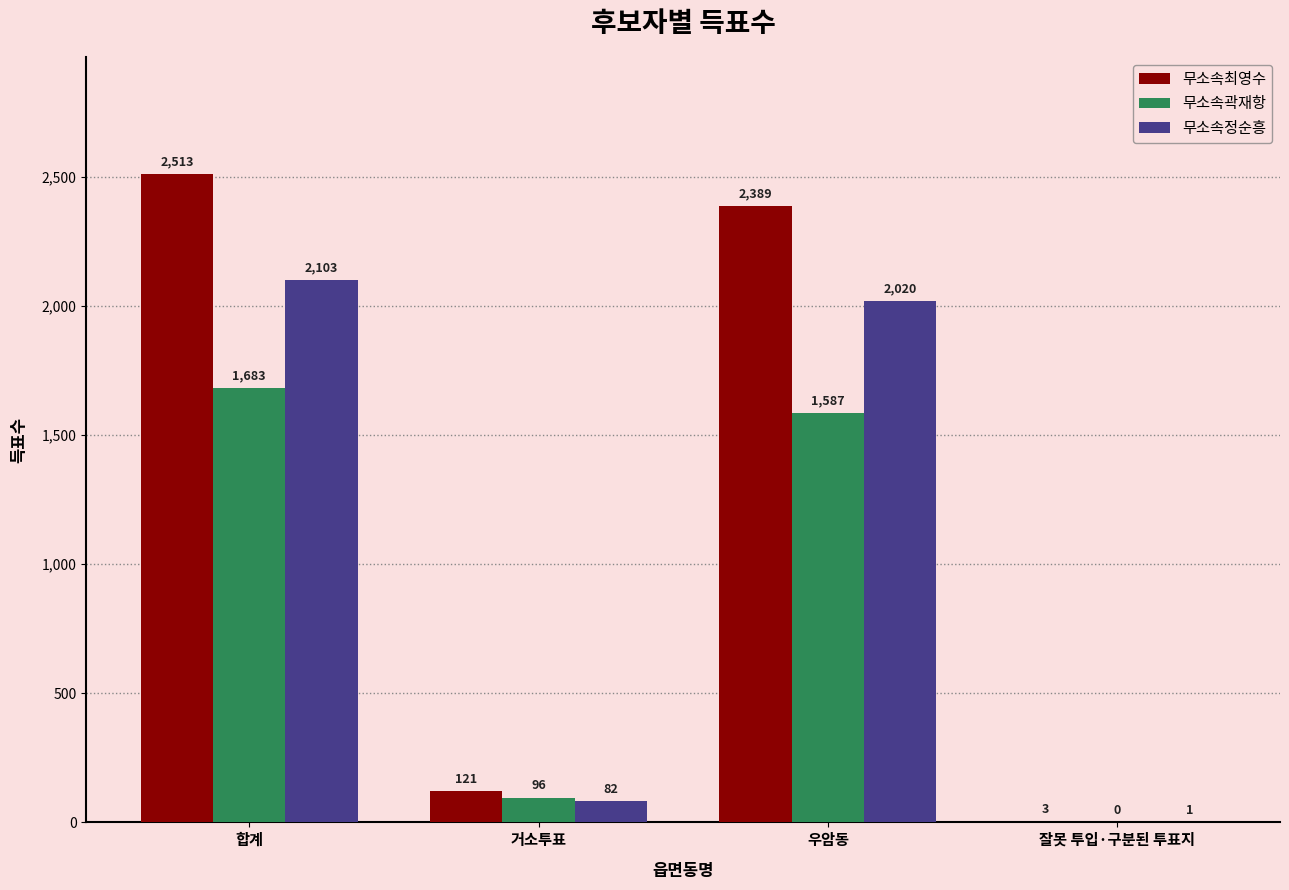

Which series has the largest total across all categories?

무소속최영수